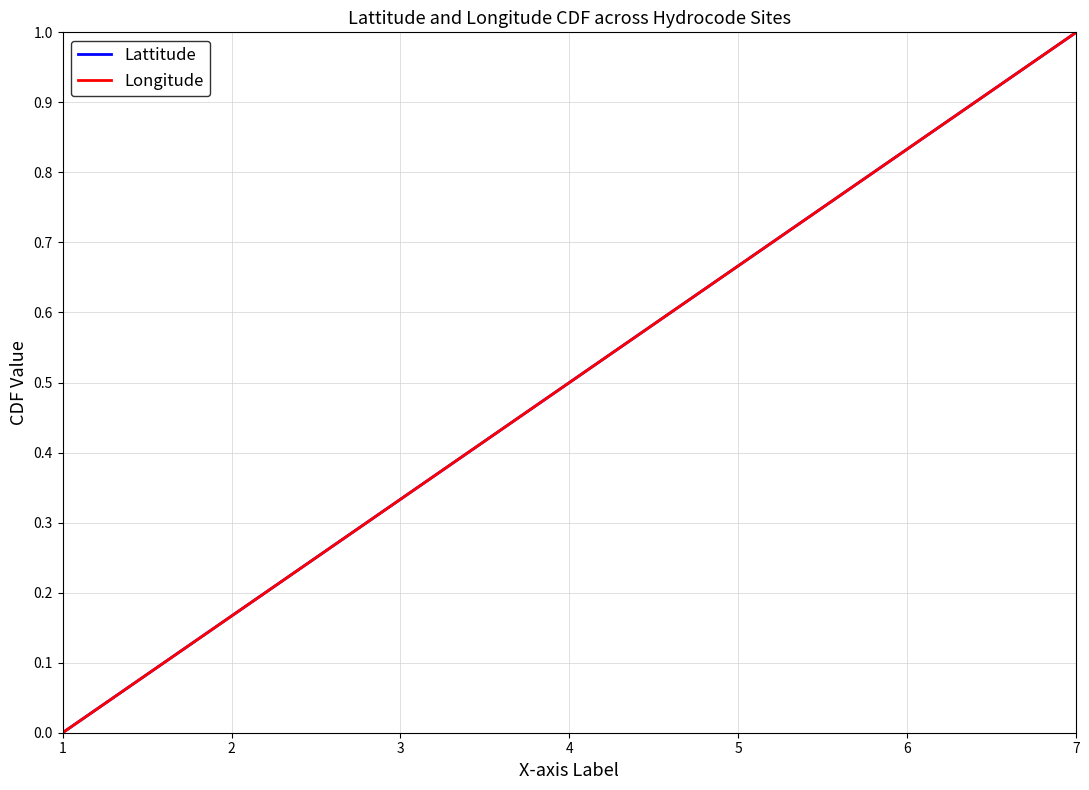

Does the chart have visible grid lines?

Yes